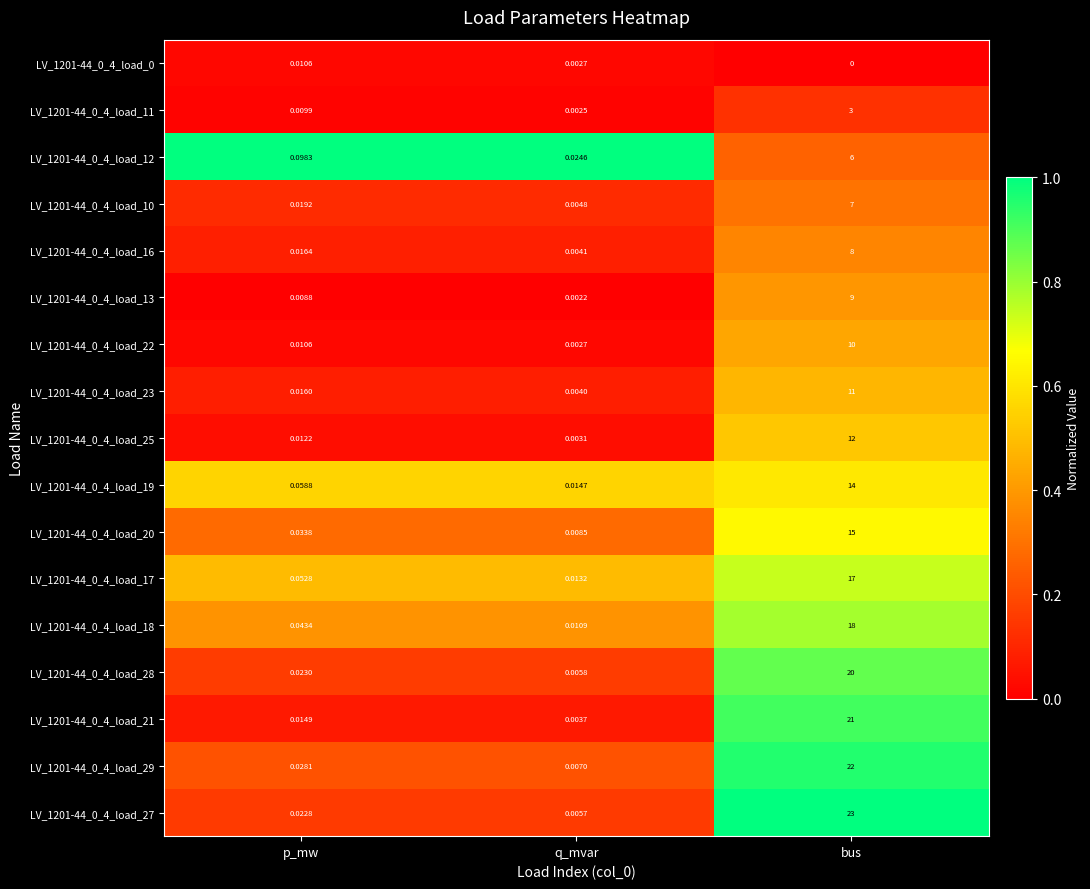

At which label is LV_1201-44_0_4_load_11 closest to 1?

p_mw